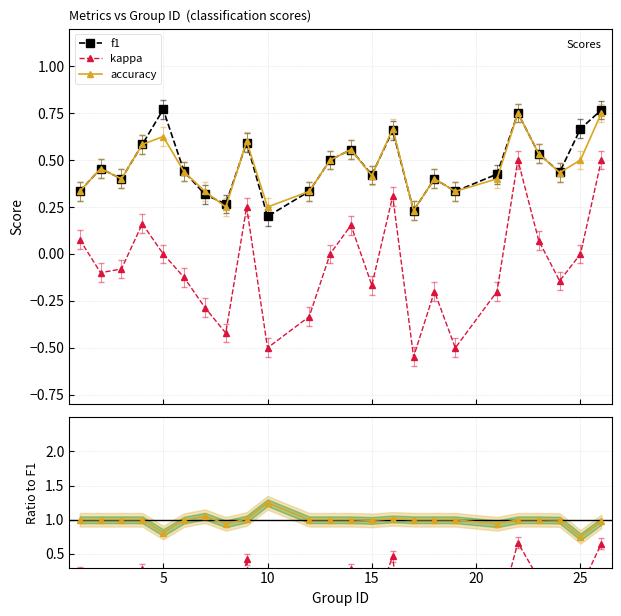

True or false: kappa and accuracy intersect in this chart.

False